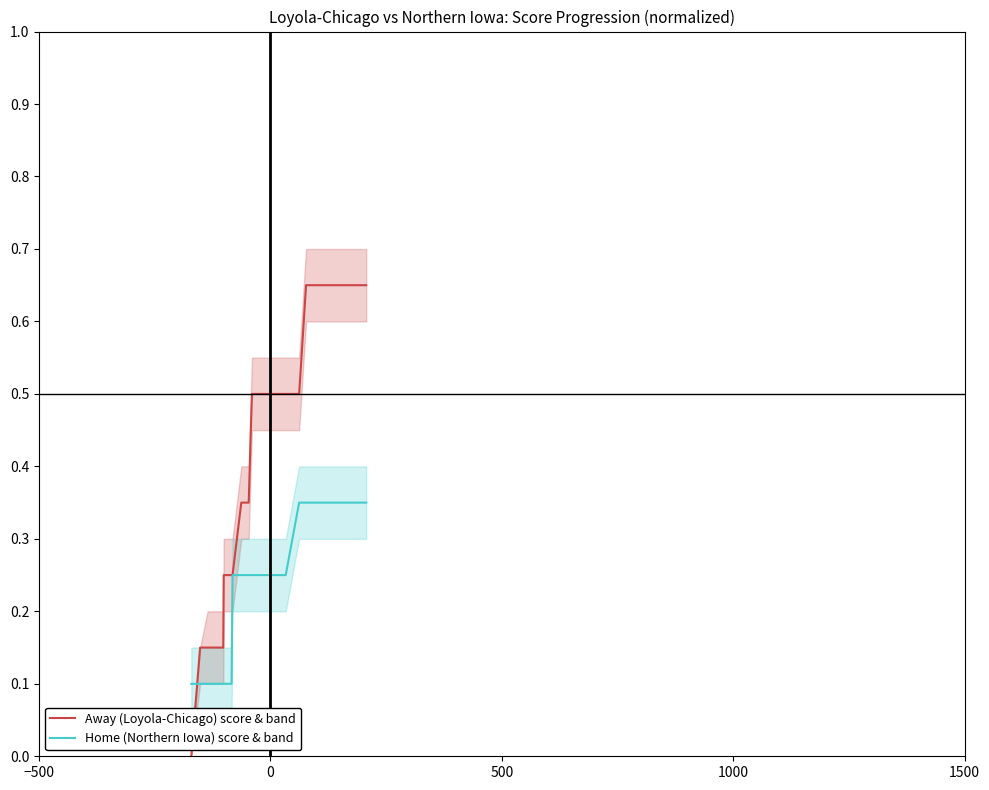

How many times do Home (Northern Iowa) score & band and Away (Loyola-Chicago) score & band cross each other?

1